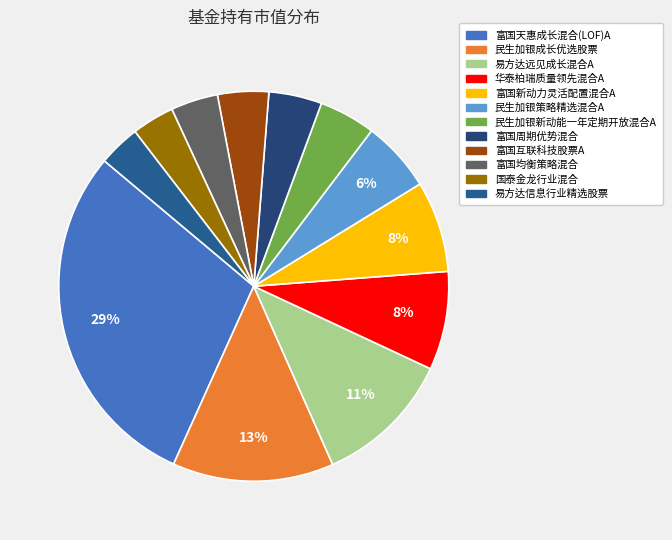

How many slices are in this pie chart?

12